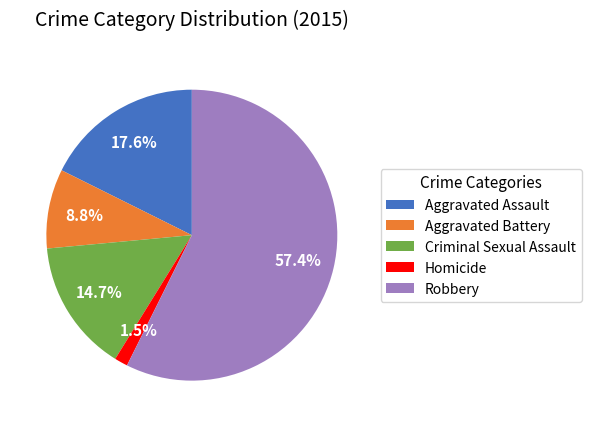

What is the largest slice in the pie chart?

Robbery